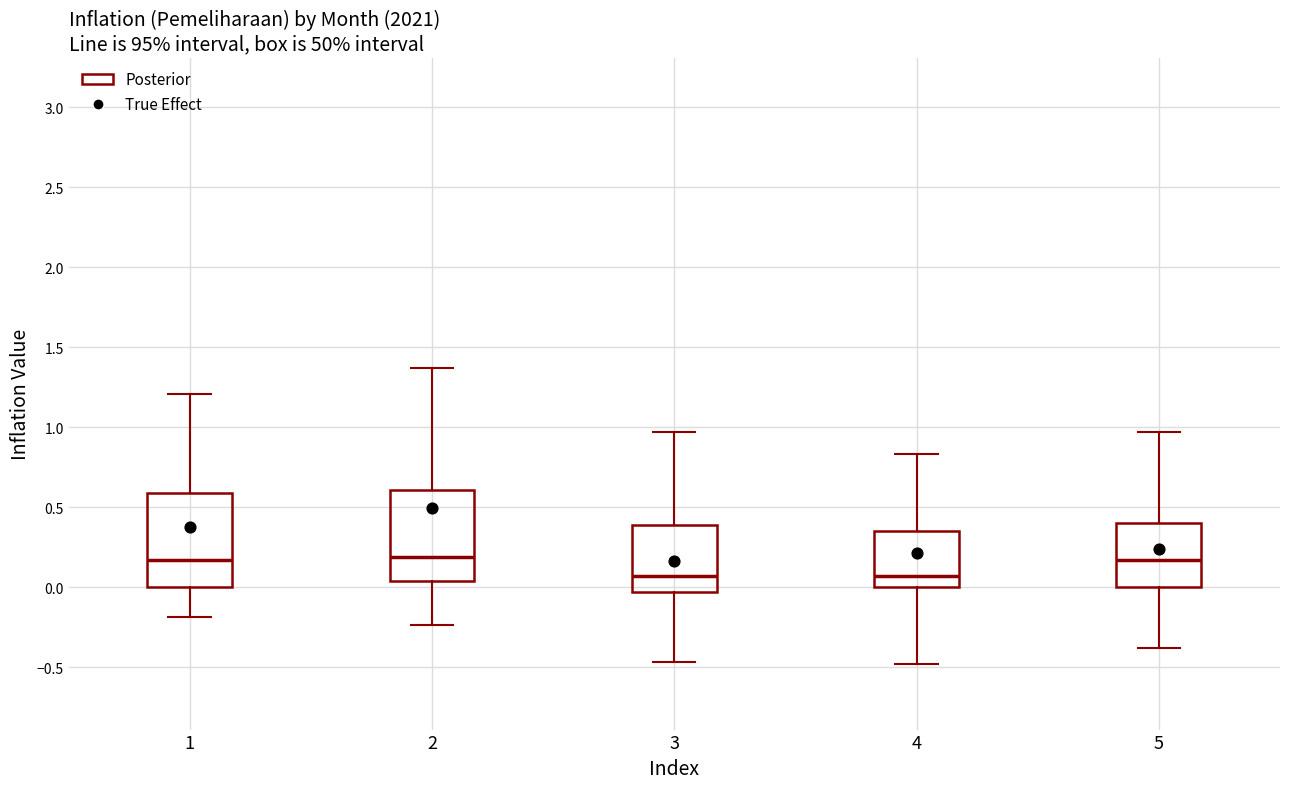

Where is the upper edge of the box at x = 5 on the y-axis? The values are not printed on the chart, so give them approximately, as read against the axis.

0.40